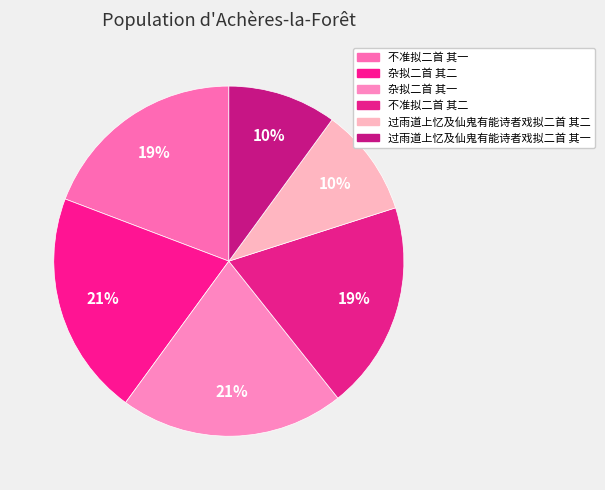

Is it true that 杂拟二首 其二 is 10% of the pie?

False